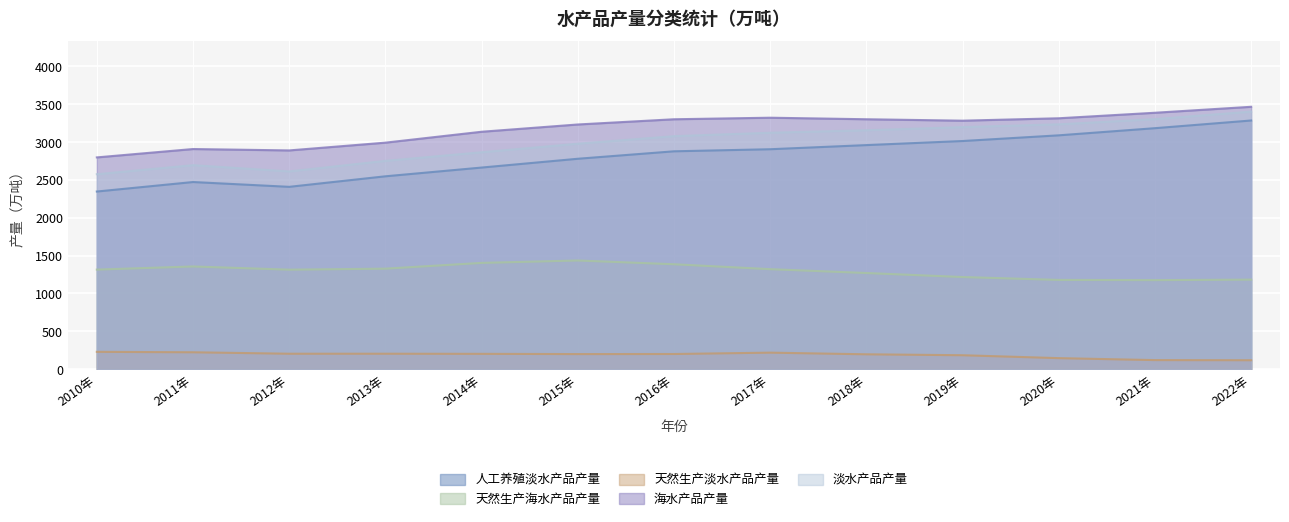

What is the difference between the second highest and second lowest values in the 天然生产淡水产品产量 series?

103.4